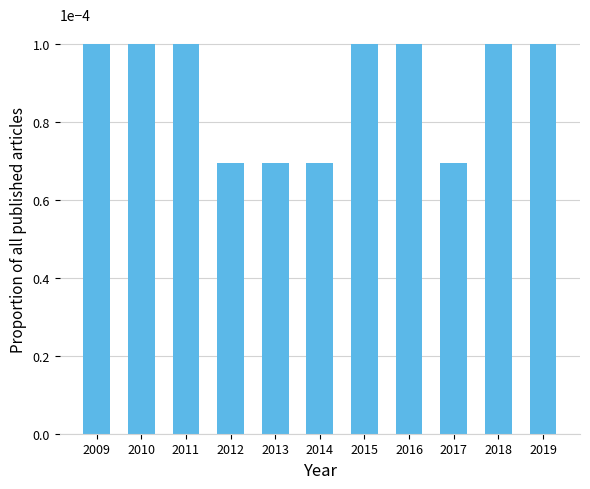

Which has a higher value, 2019 or 2014?

2019